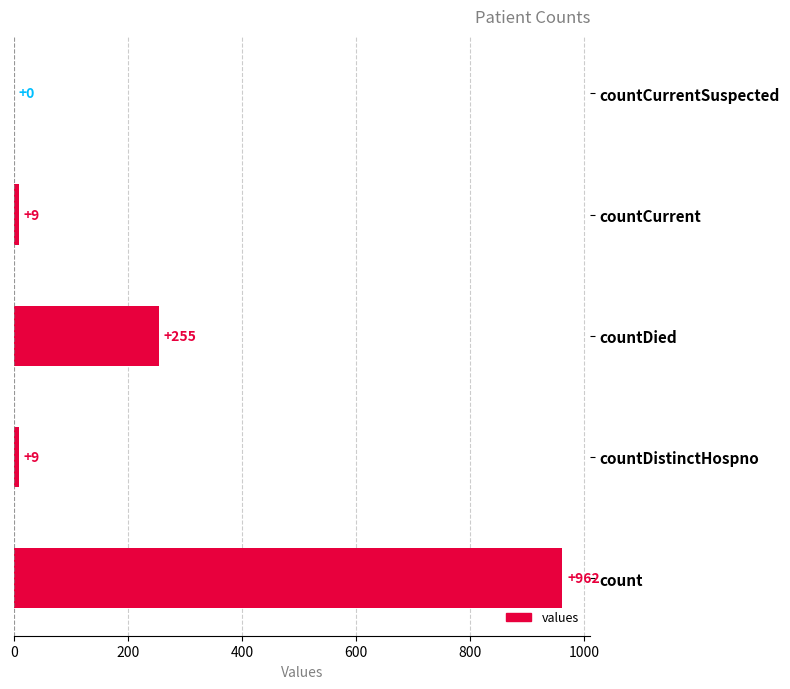

What is the sum of all values?

1235